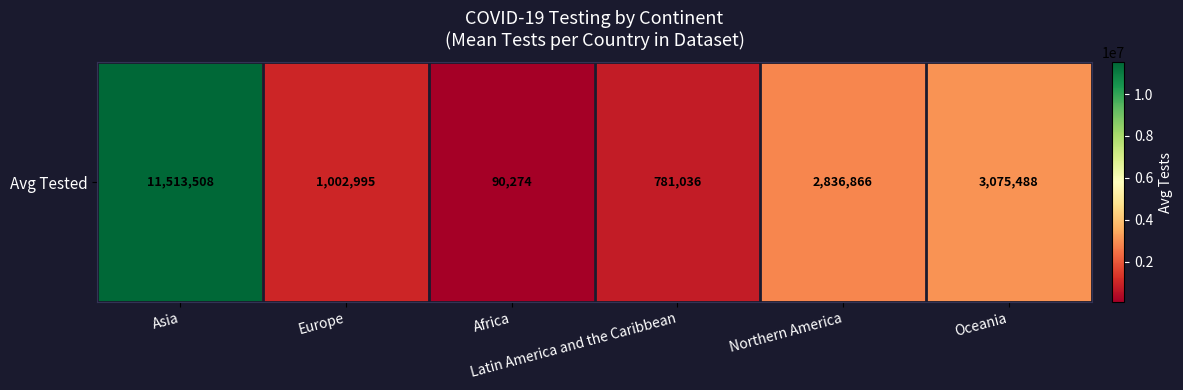

What is the smallest value displayed?

90274.0